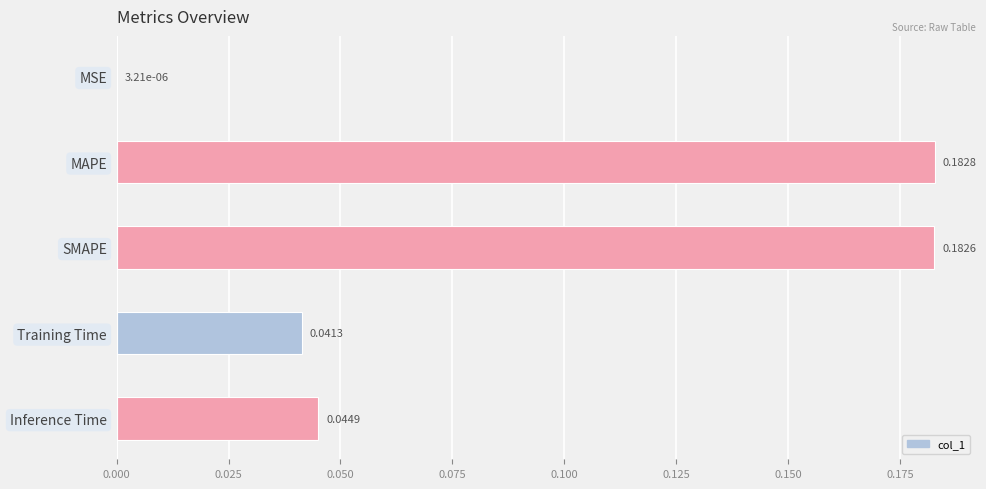

Are the bars horizontal?

Yes